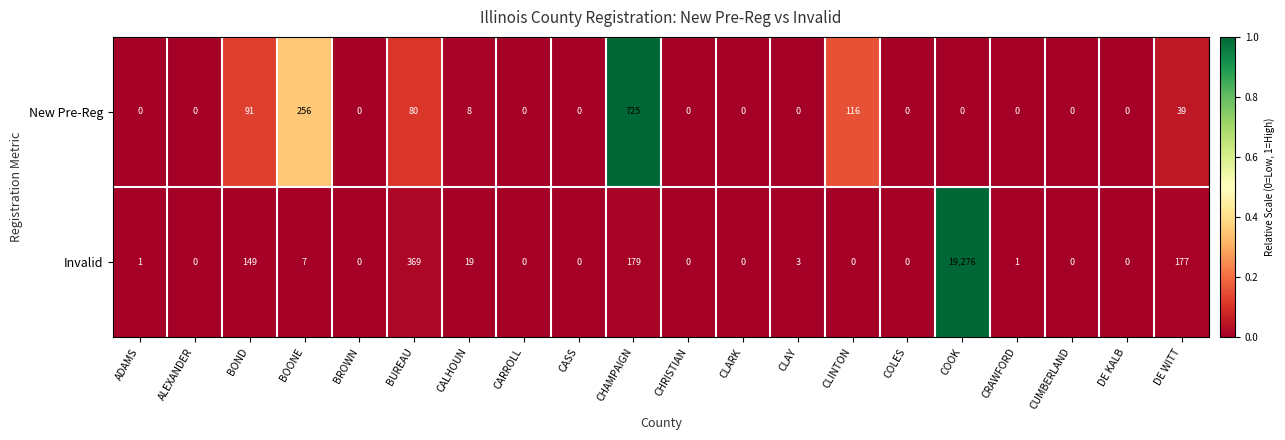

What is the difference between the maximum and minimum values in the Invalid series?

19276